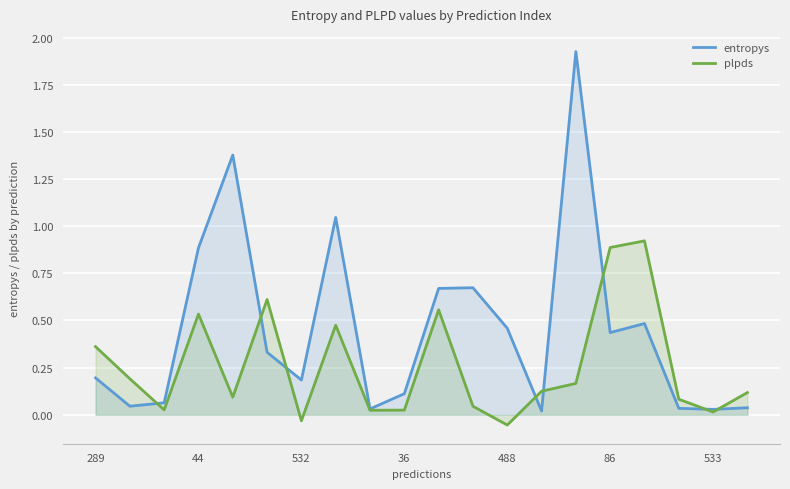

Which series has the largest range (max minus min)?

entropys